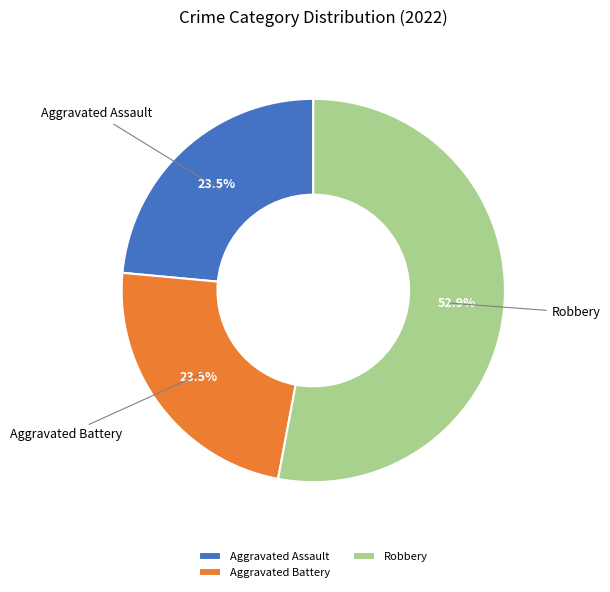

Which category has the biggest portion of the pie?

Robbery